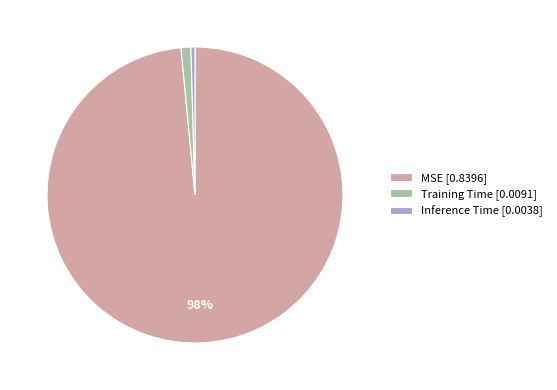

Does Training Time represent more than half of the total?

No